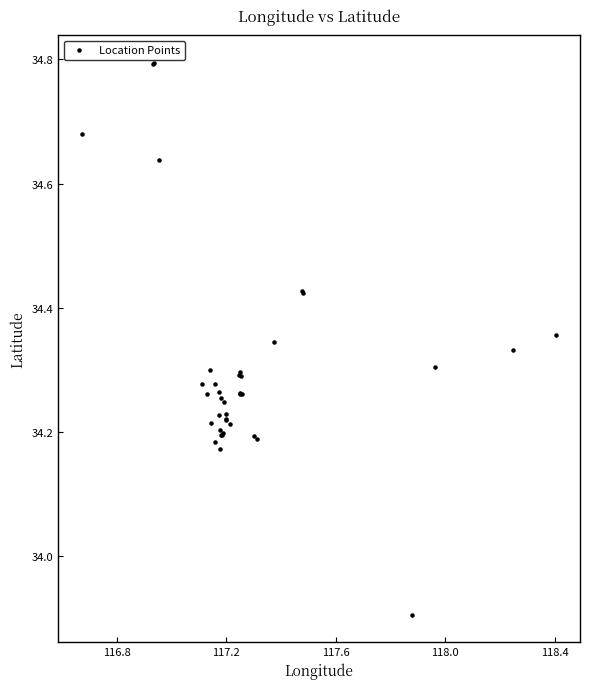

What Y value in the scatter plot is closest to 34?

33.9